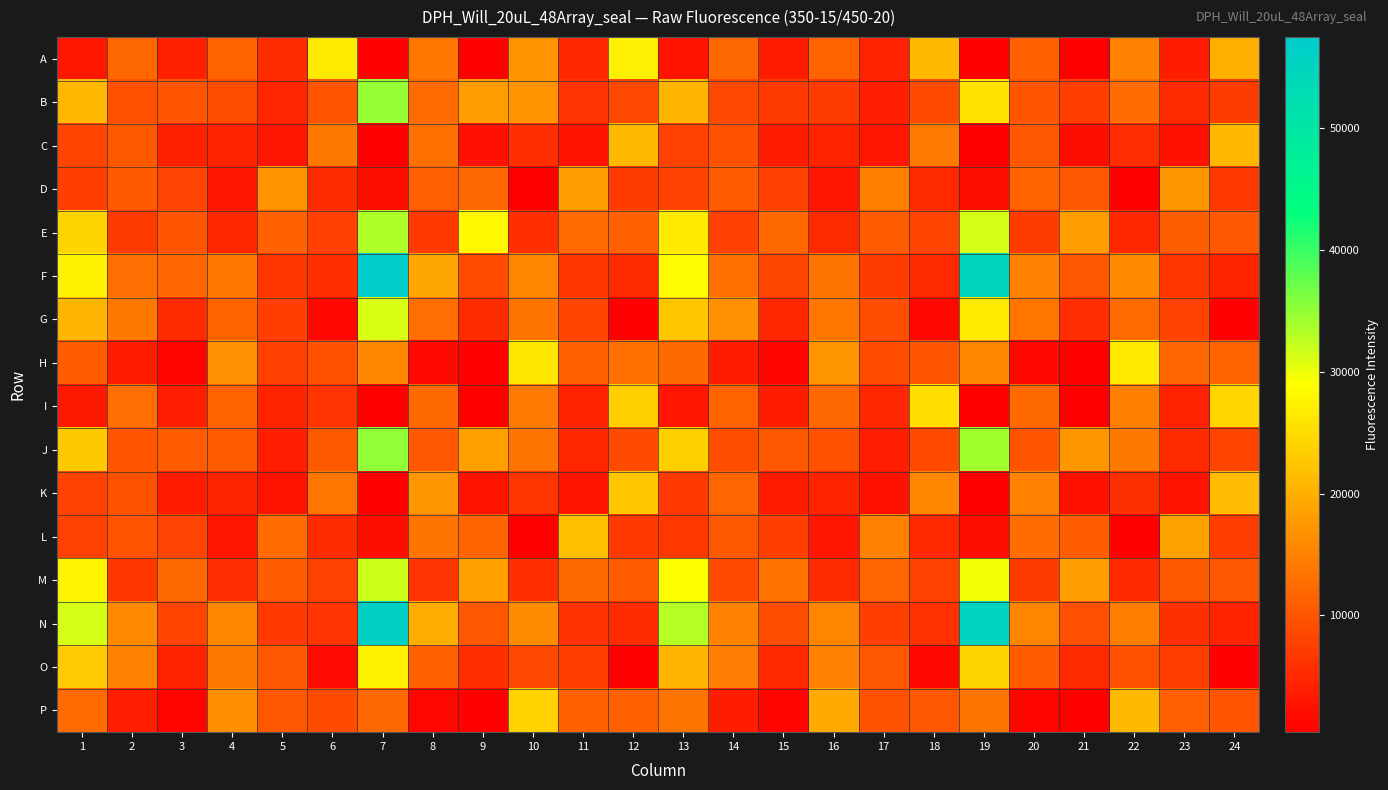

Rank the series by their maximum value, from highest to lowest.

F, N, J, B, E, M, G, O, A, H, I, P, K, L, C, D